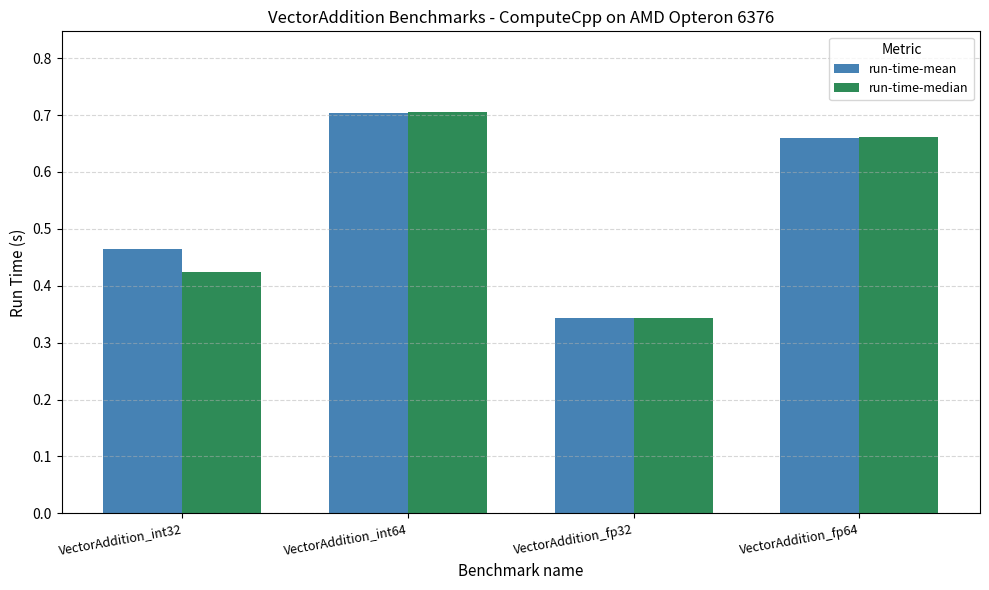

What is the total value across all series at VectorAddition_fp64?

1.3